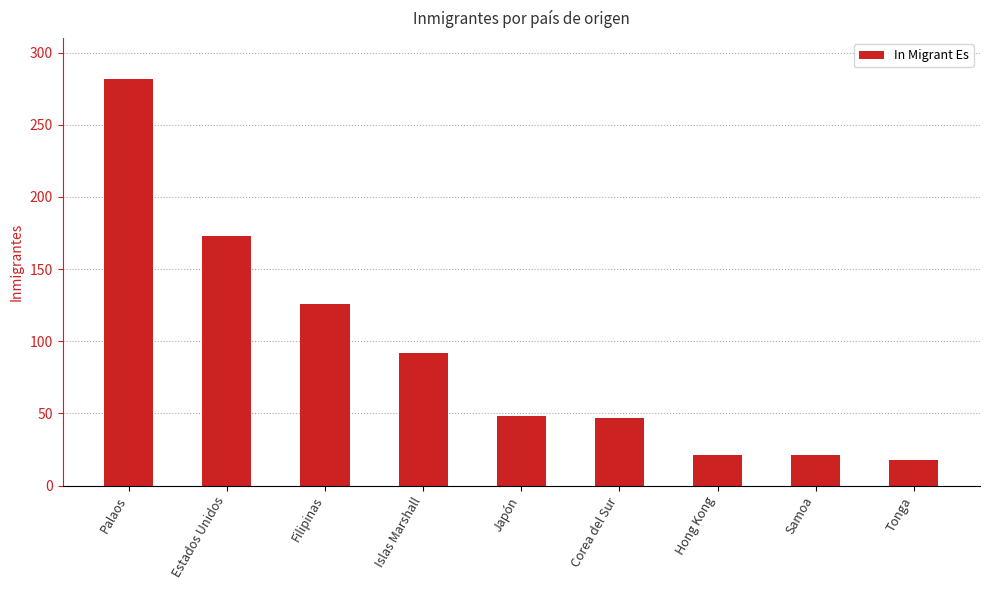

What is the ratio of the value at Estados Unidos to the value at Islas Marshall?

1.9